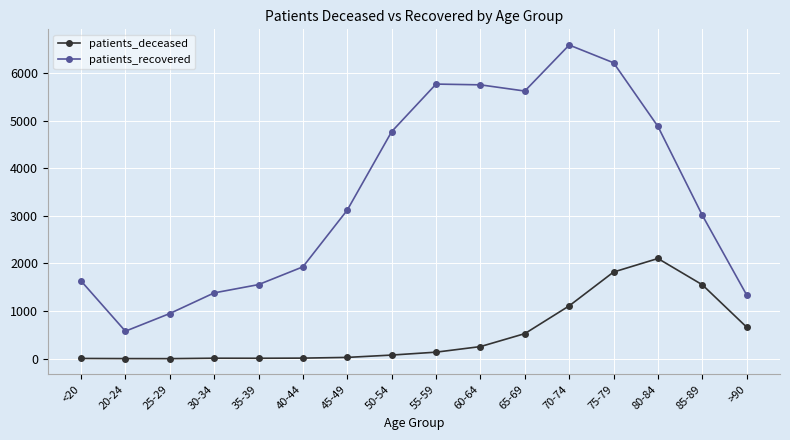

How many distinct data groups are displayed?

2